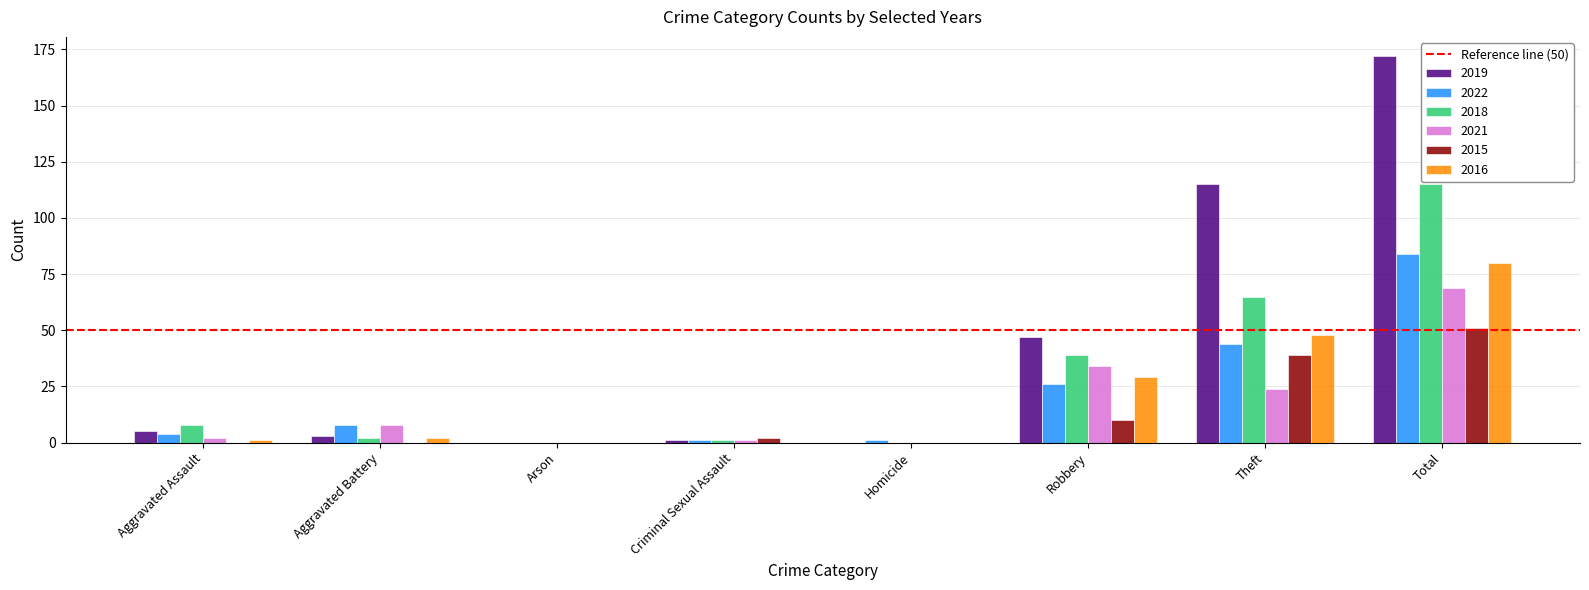

At which category is the sum across all series the highest?

Total